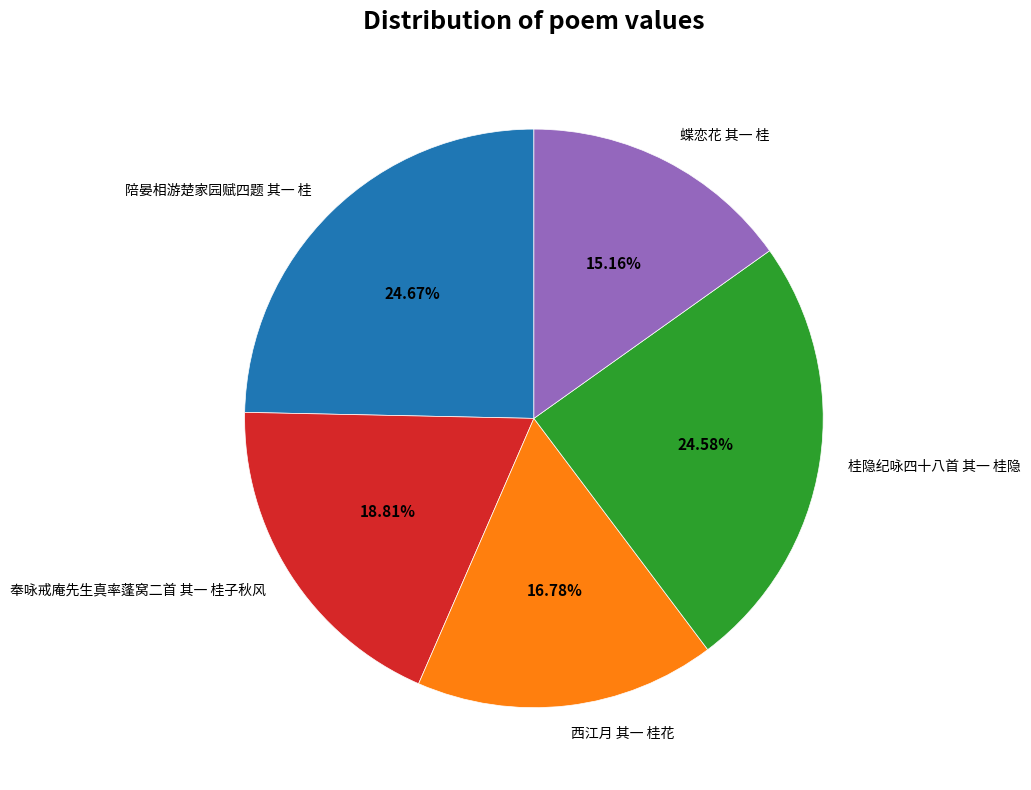

Which category has the smallest portion of the pie?

蝶恋花 其一 桂